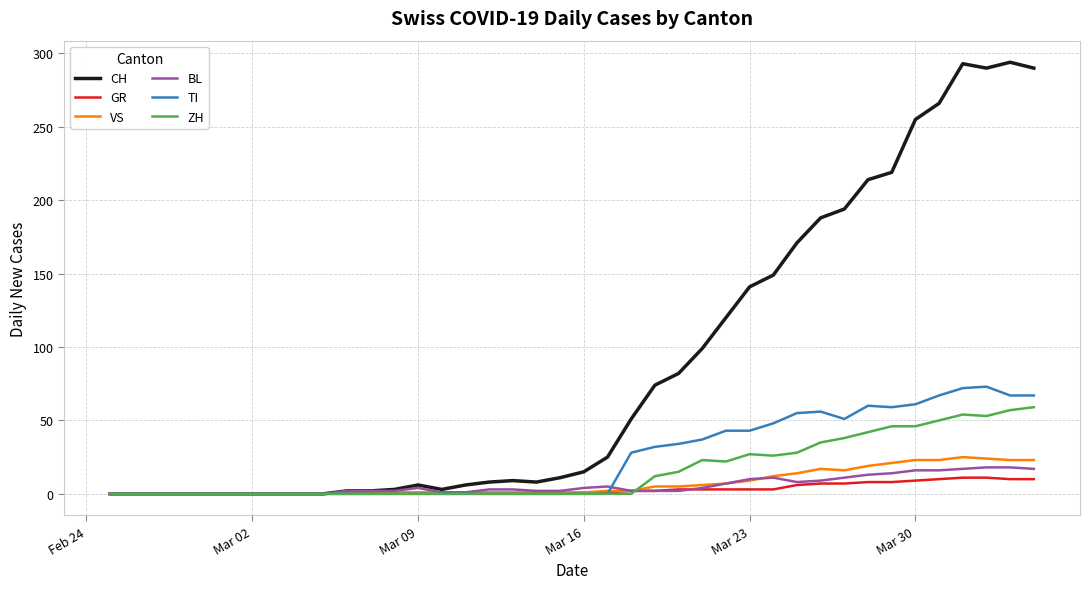

Which series has the widest spread of values?

CH